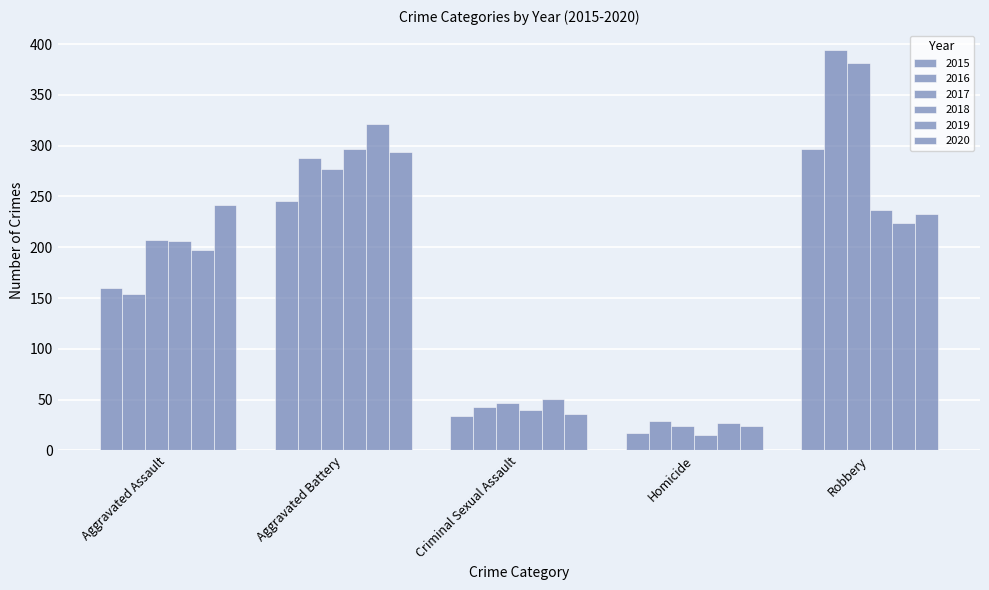

Rank the series at Robbery from lowest to highest value.

2019, 2020, 2018, 2015, 2017, 2016